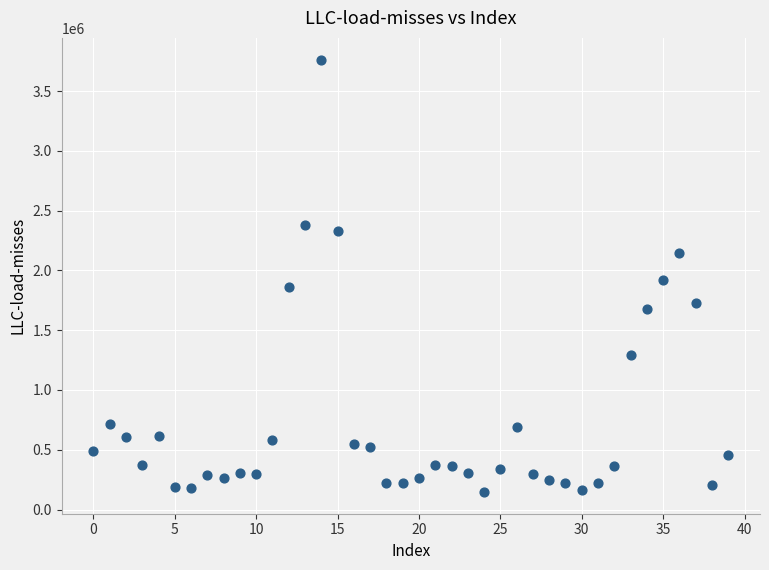

What is the range of Y values (max minus min)?

3617642